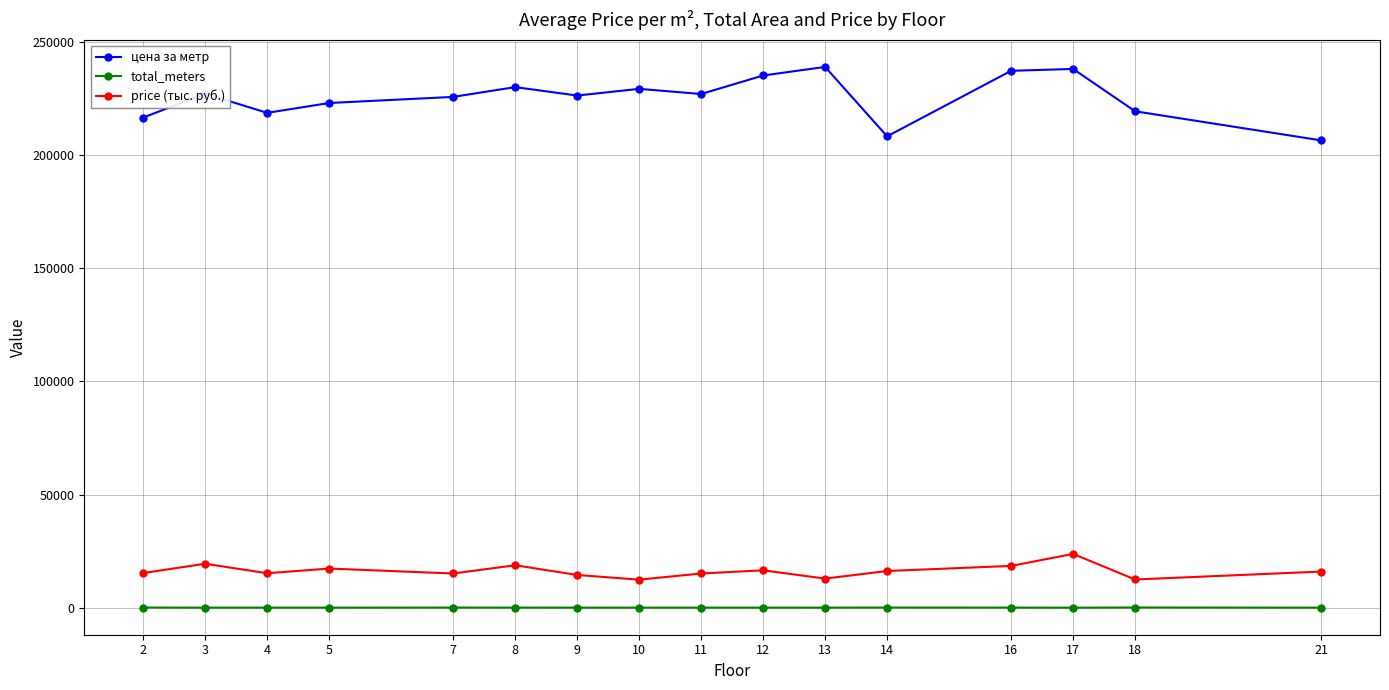

The value of price (тыс. руб.) at 8 is 28053.7. True or false?

False